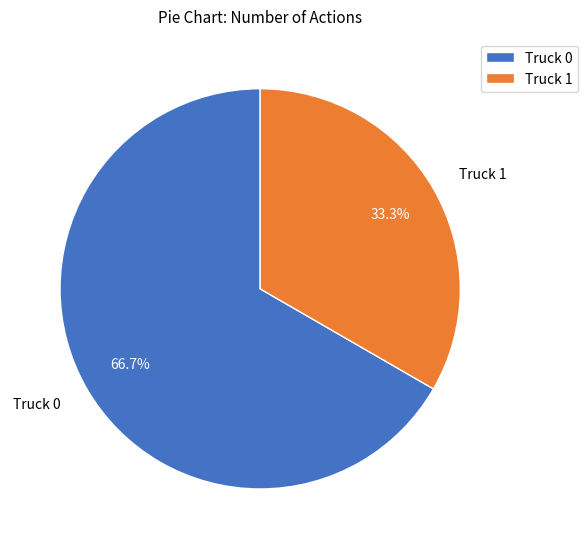

What is the smallest slice in the pie chart?

Truck 1